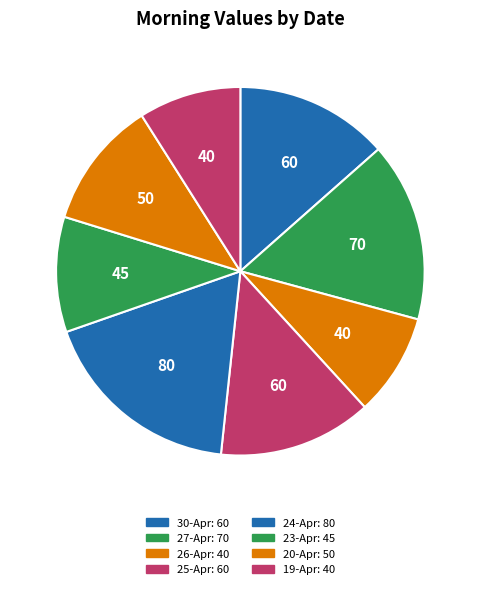

What is the change in value from 26-Apr to 20-Apr?

+10